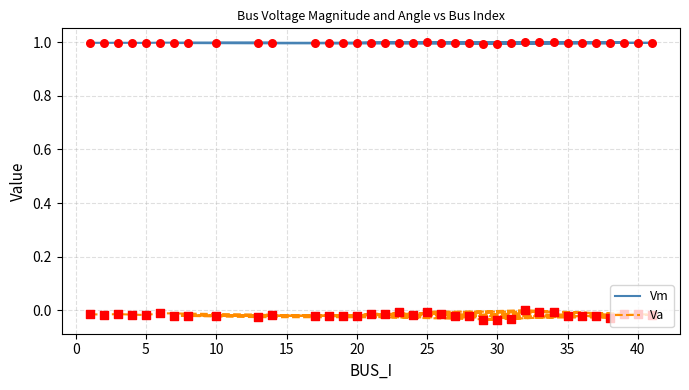

Which series has the largest total across all categories?

Vm